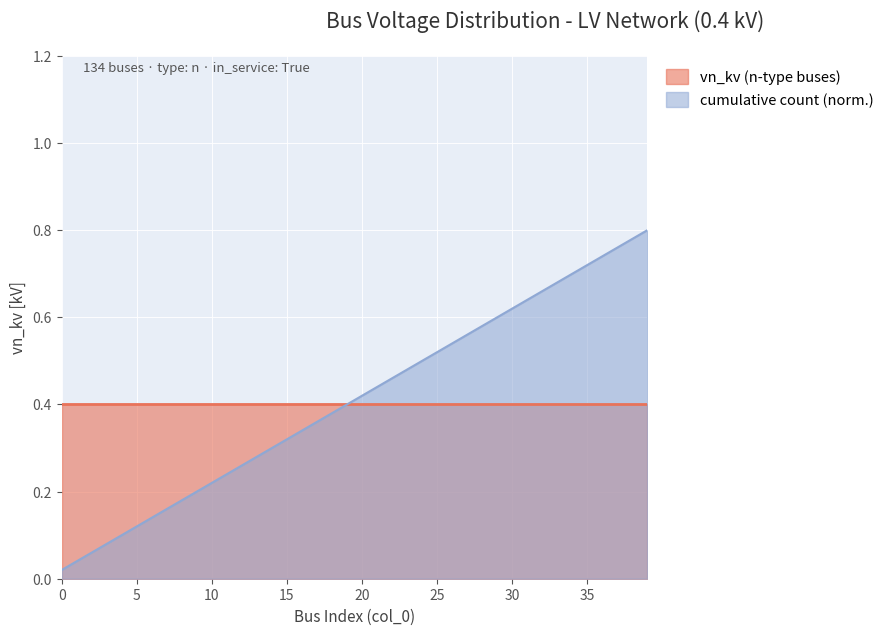

True or false: the data shows 0.4 at 21.

True